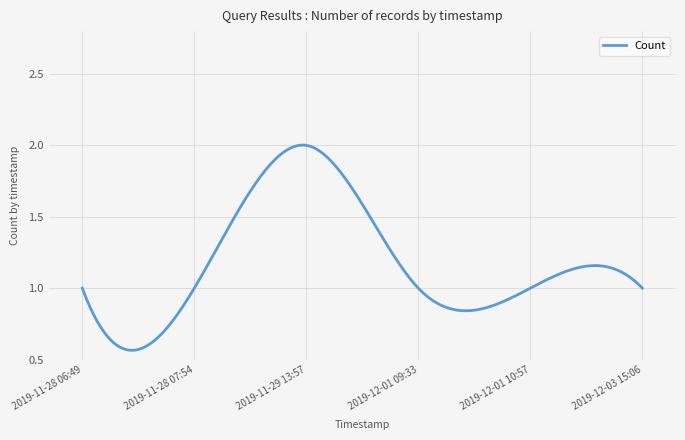

How many series are shown in this chart?

1